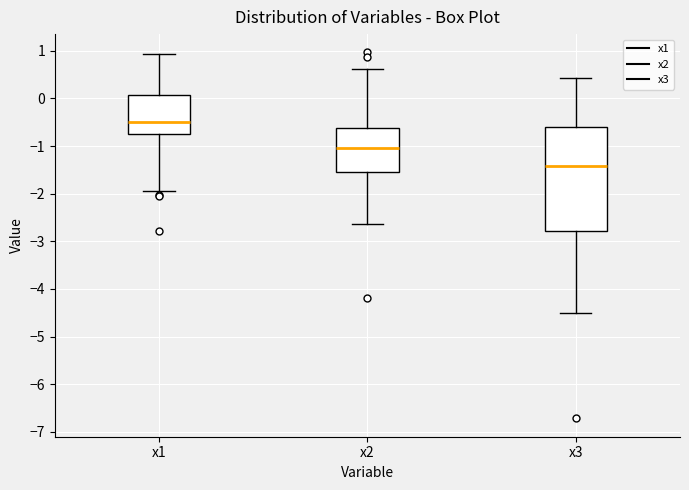

Which box has the lowest median line?

x3